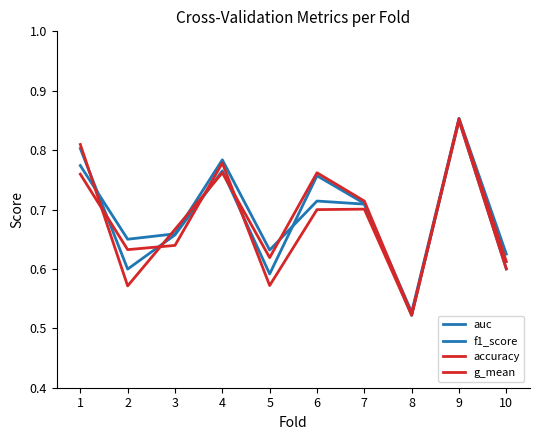

Does the chart have visible grid lines?

No